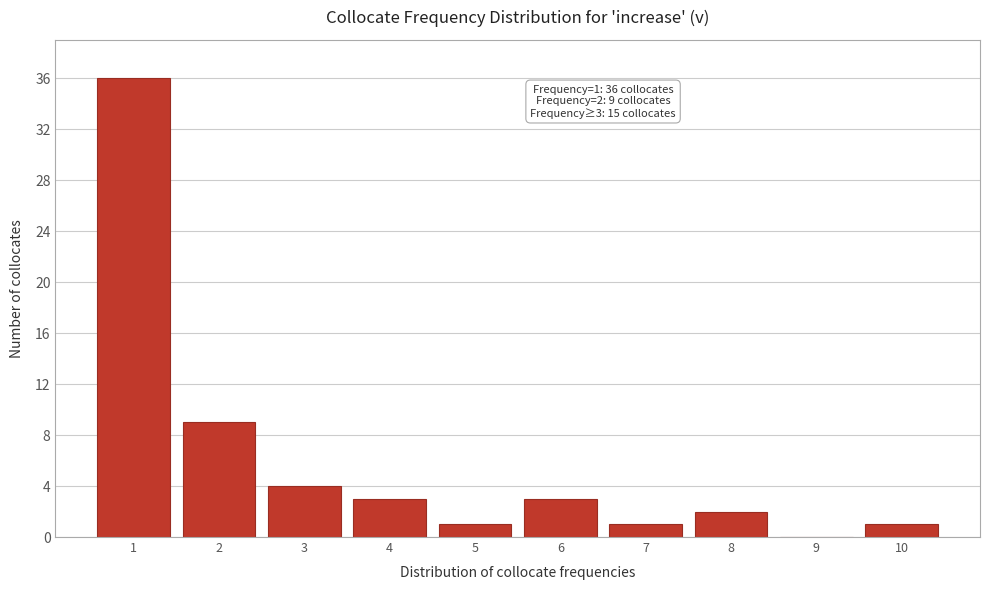

Which range on the x-axis has the tallest bar?

0.5 to 1.5